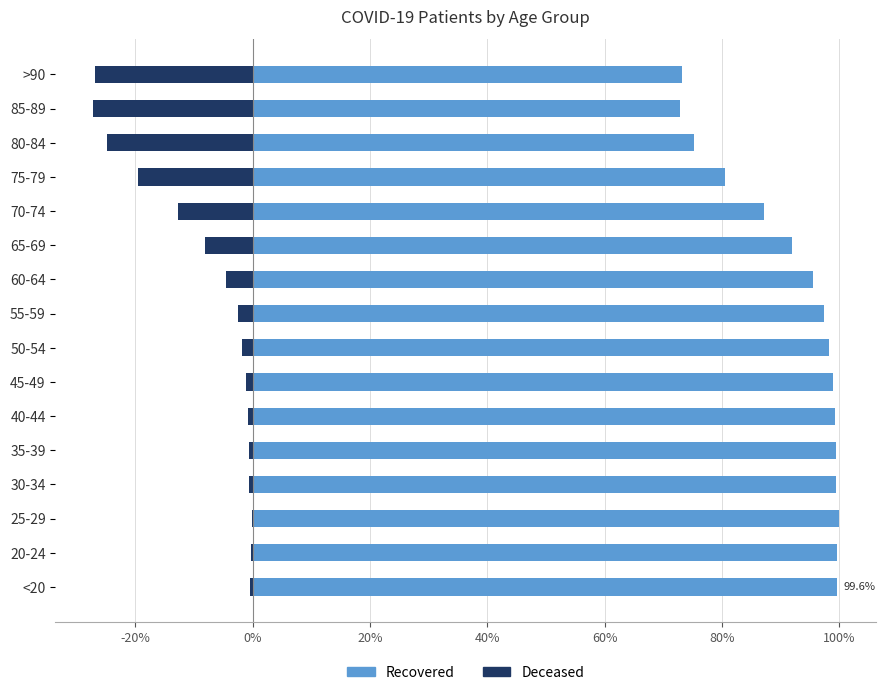

At 75-79, list the series in order from largest to smallest.

Recovered, Deceased